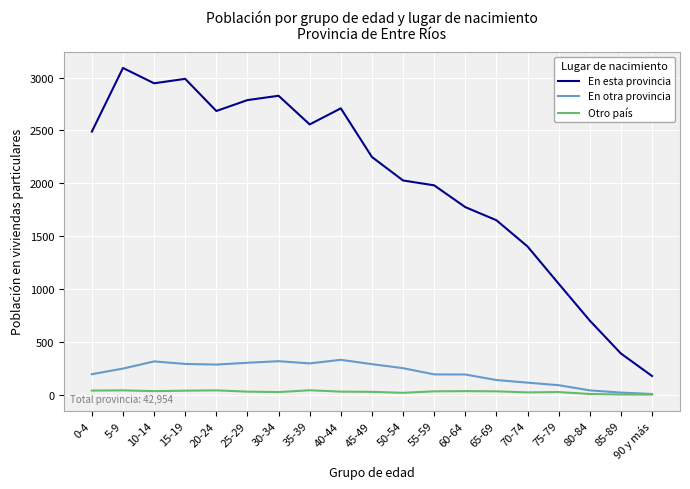

At which label is En esta provincia closest to 1634?

65-69